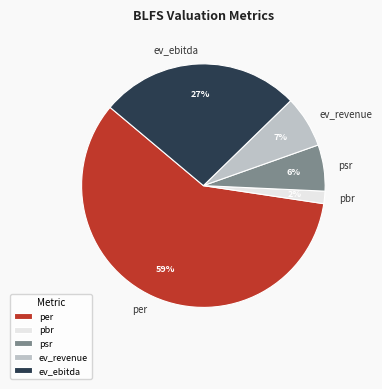

Count the number of slices in the pie.

5